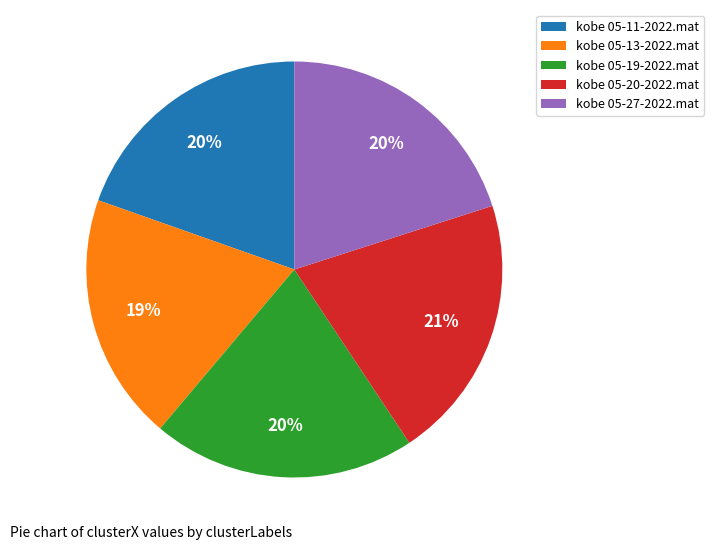

To the nearest percent, what percentage of the pie is kobe 05-11-2022.mat?

20%